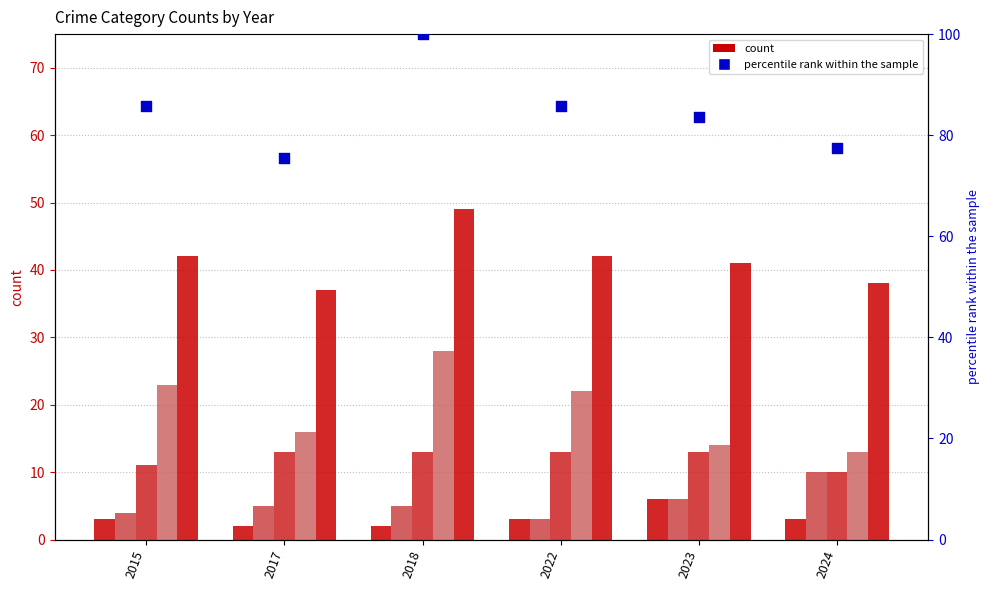

Which series reaches the minimum Y coordinate?

Aggravated Assault